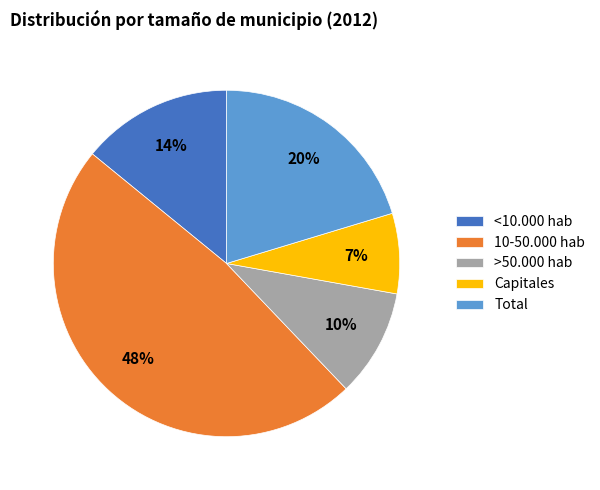

Does <10.000 hab account for over 50% of the chart?

No